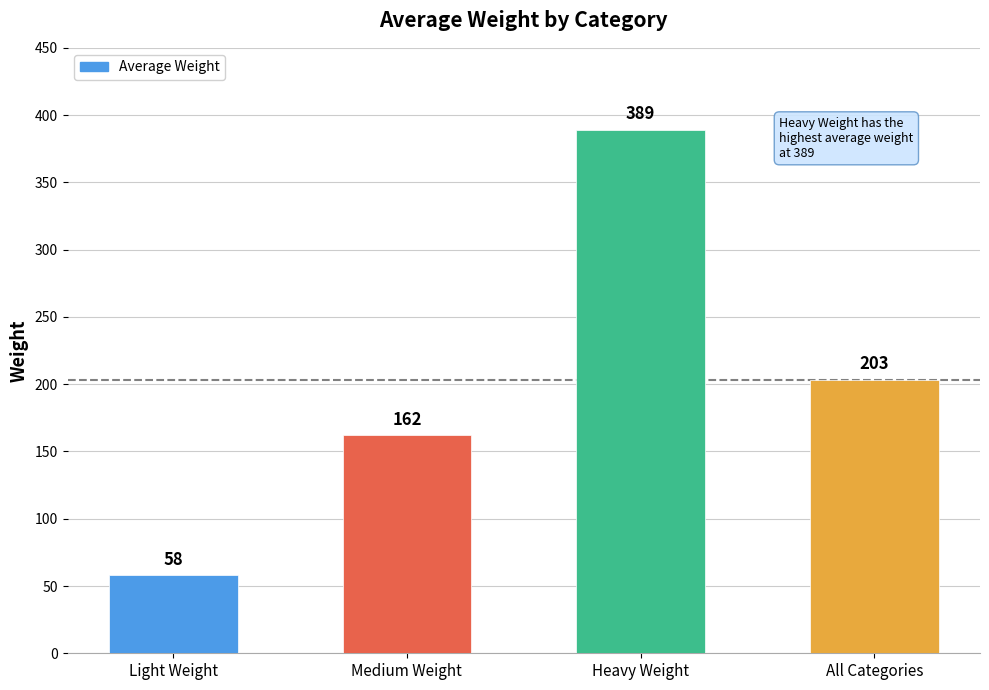

Approximately how many times larger is the value at Heavy Weight compared to Light Weight?

6.7